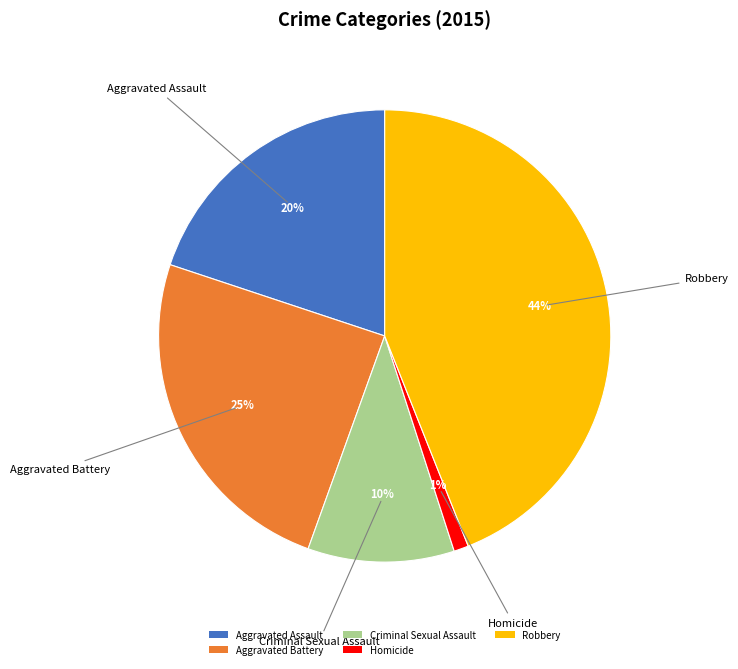

Do Homicide and Robbery together represent more than half of the pie?

No